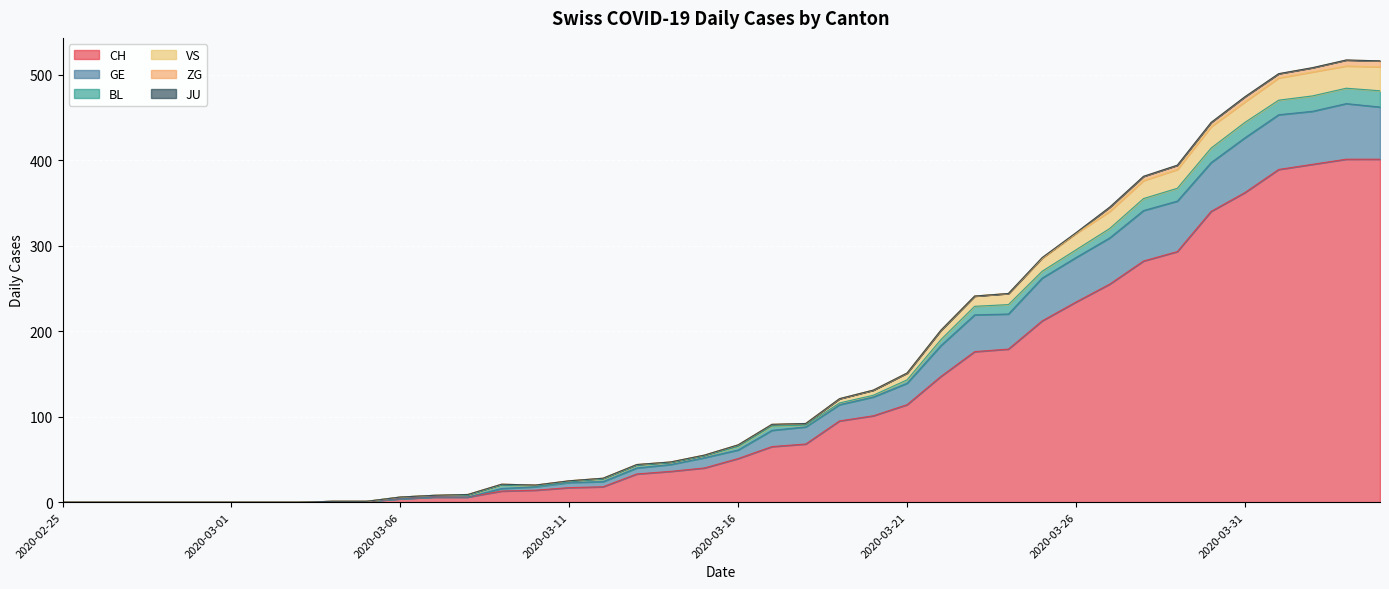

Does the chart display data point markers on the line(s)?

No